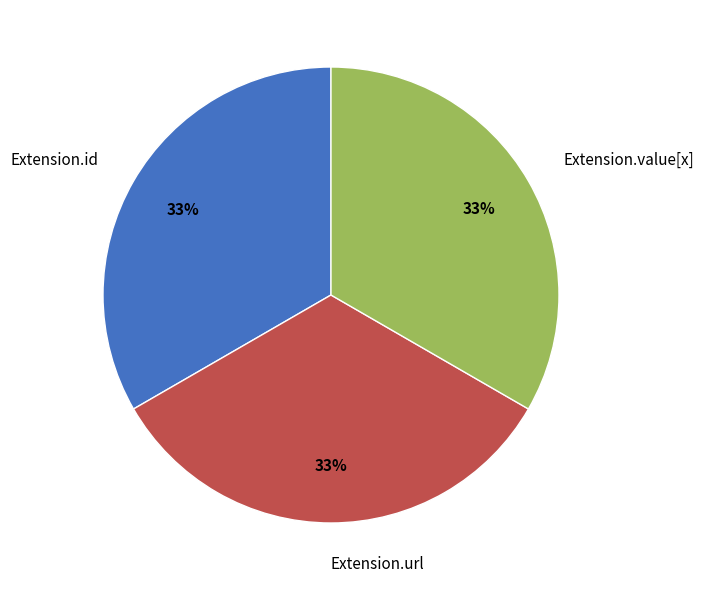

Approximately how many times larger is the value at Extension.id compared to Extension.url?

1.0